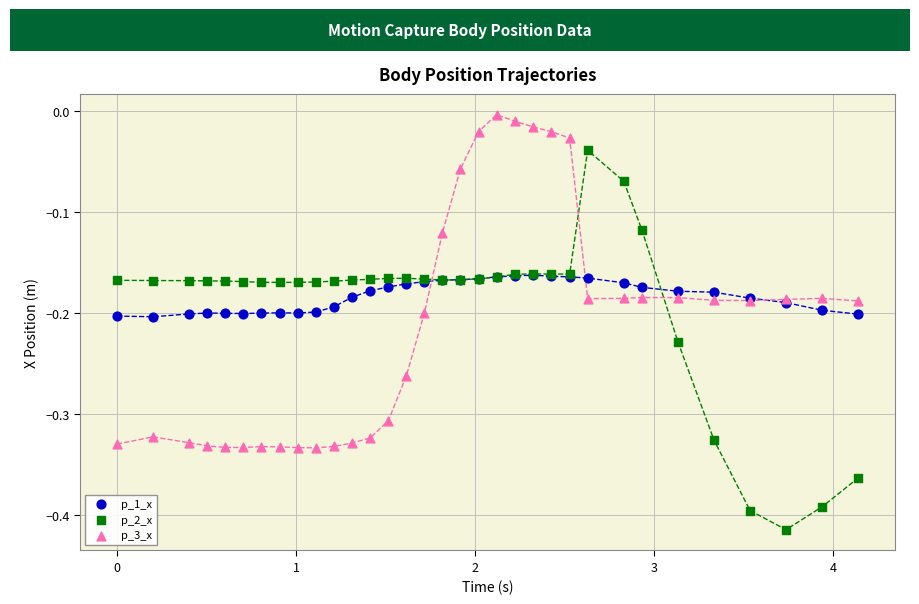

What are all the series names shown in the legend?

p_1_x, p_2_x, p_3_x